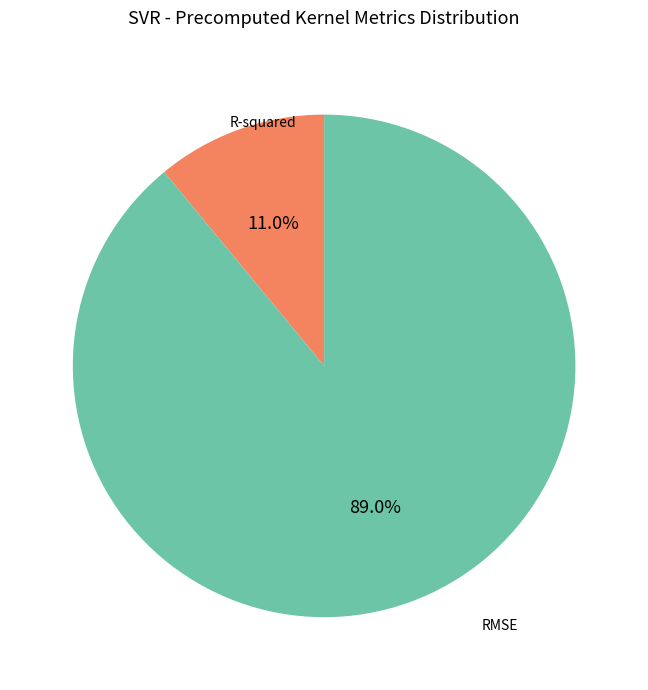

How much of the chart is everything except RMSE?

11.0%